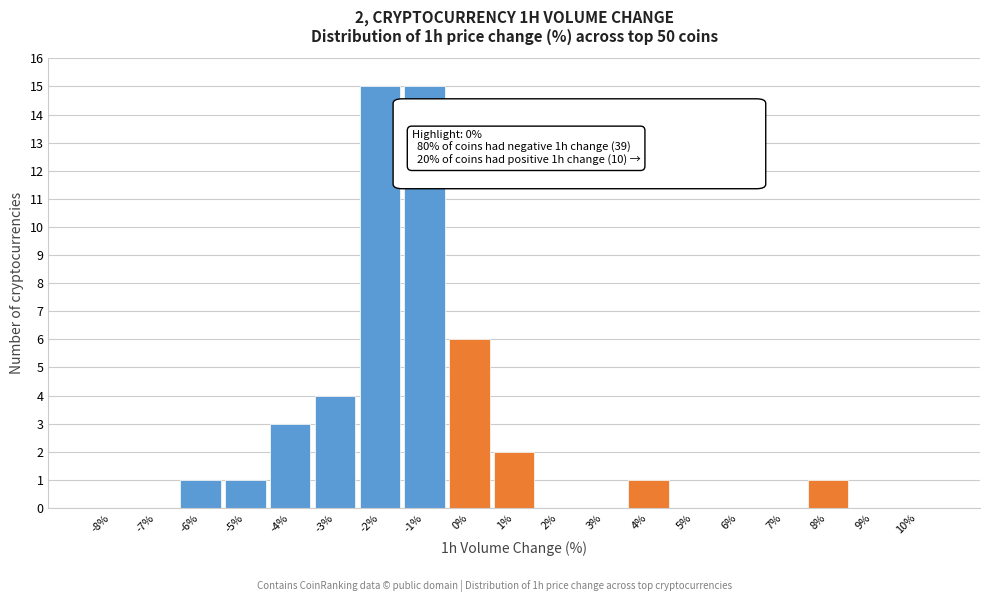

Reading left to right, list all the values displayed in this chart.

-8%=0	-7%=0	-6%=1	-5%=1	-4%=3	-3%=4	-2%=15	-1%=15	0%=6	1%=2	2%=0	3%=0	4%=1	5%=0	6%=0	7%=0	8%=1	9%=0	10%=0